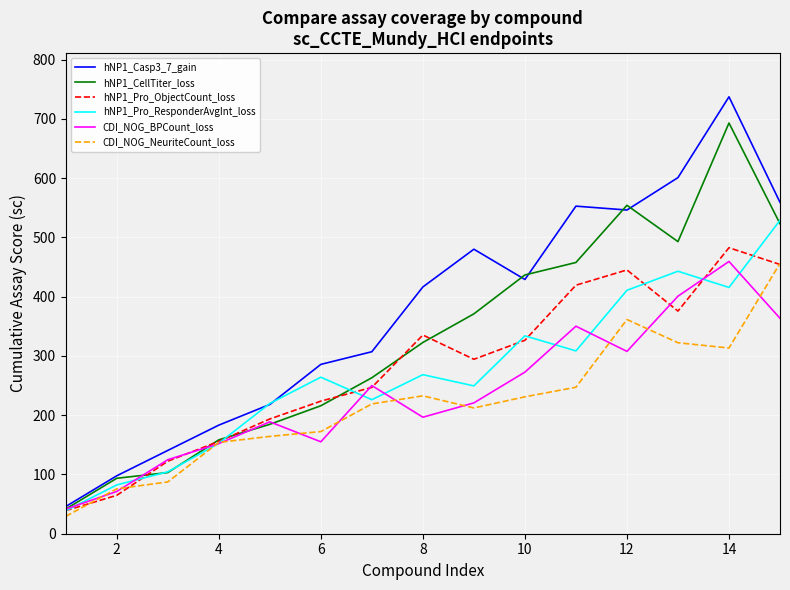

Which series has the largest total across all categories?

hNP1_Casp3_7_gain